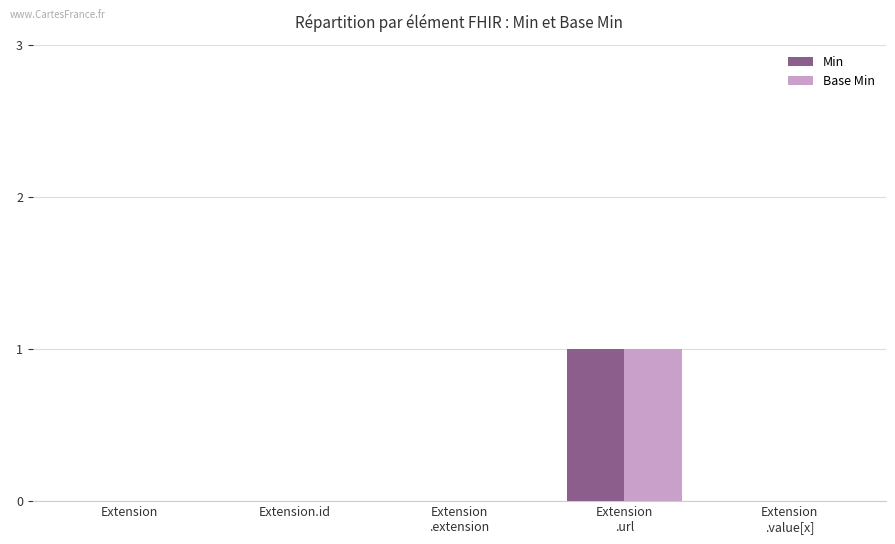

True or false: Base Min has a value of 1 at Extension.

False